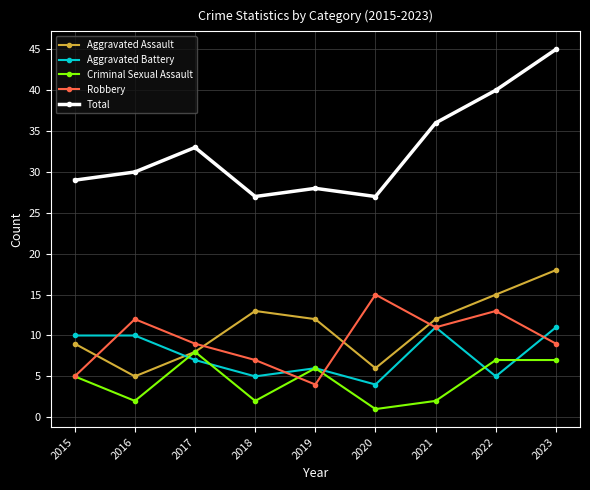

What is the total value across all series at 2023?

90